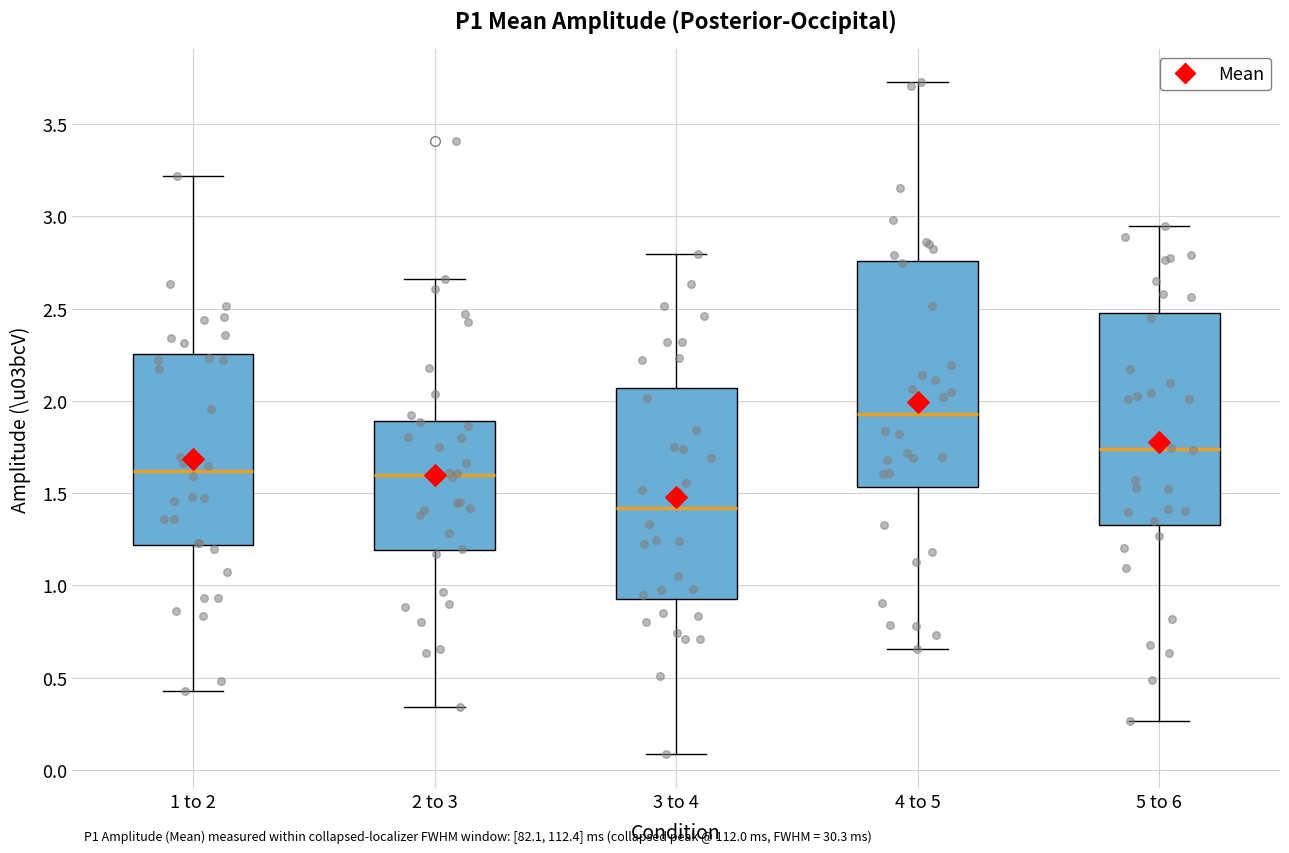

Which box has the highest median line?

4 to 5